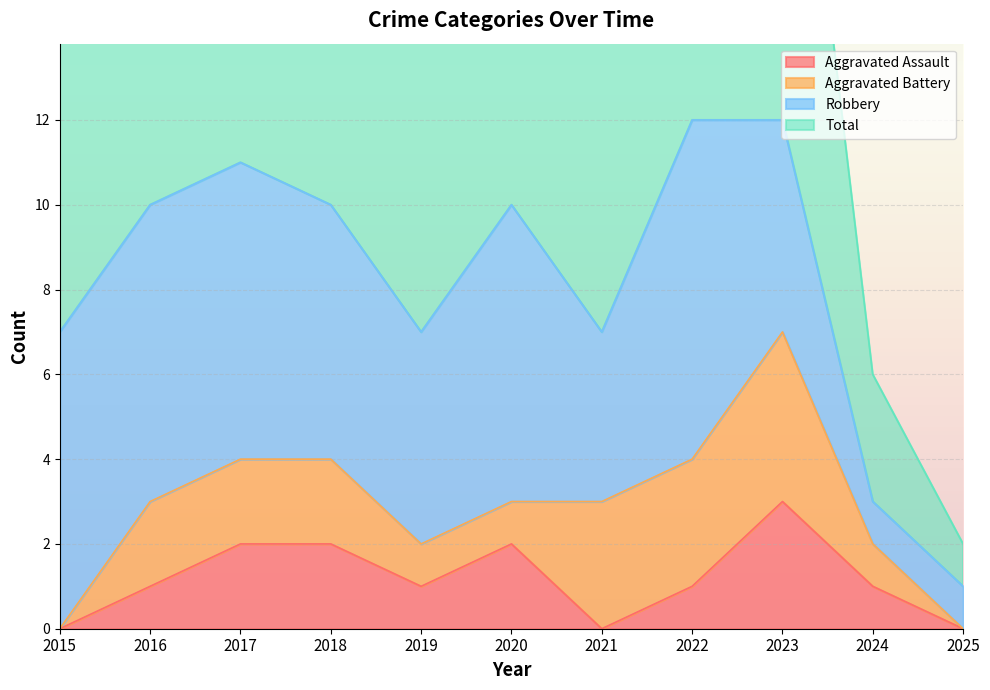

True or false: Aggravated Assault has a value of 1 at 2016.

True